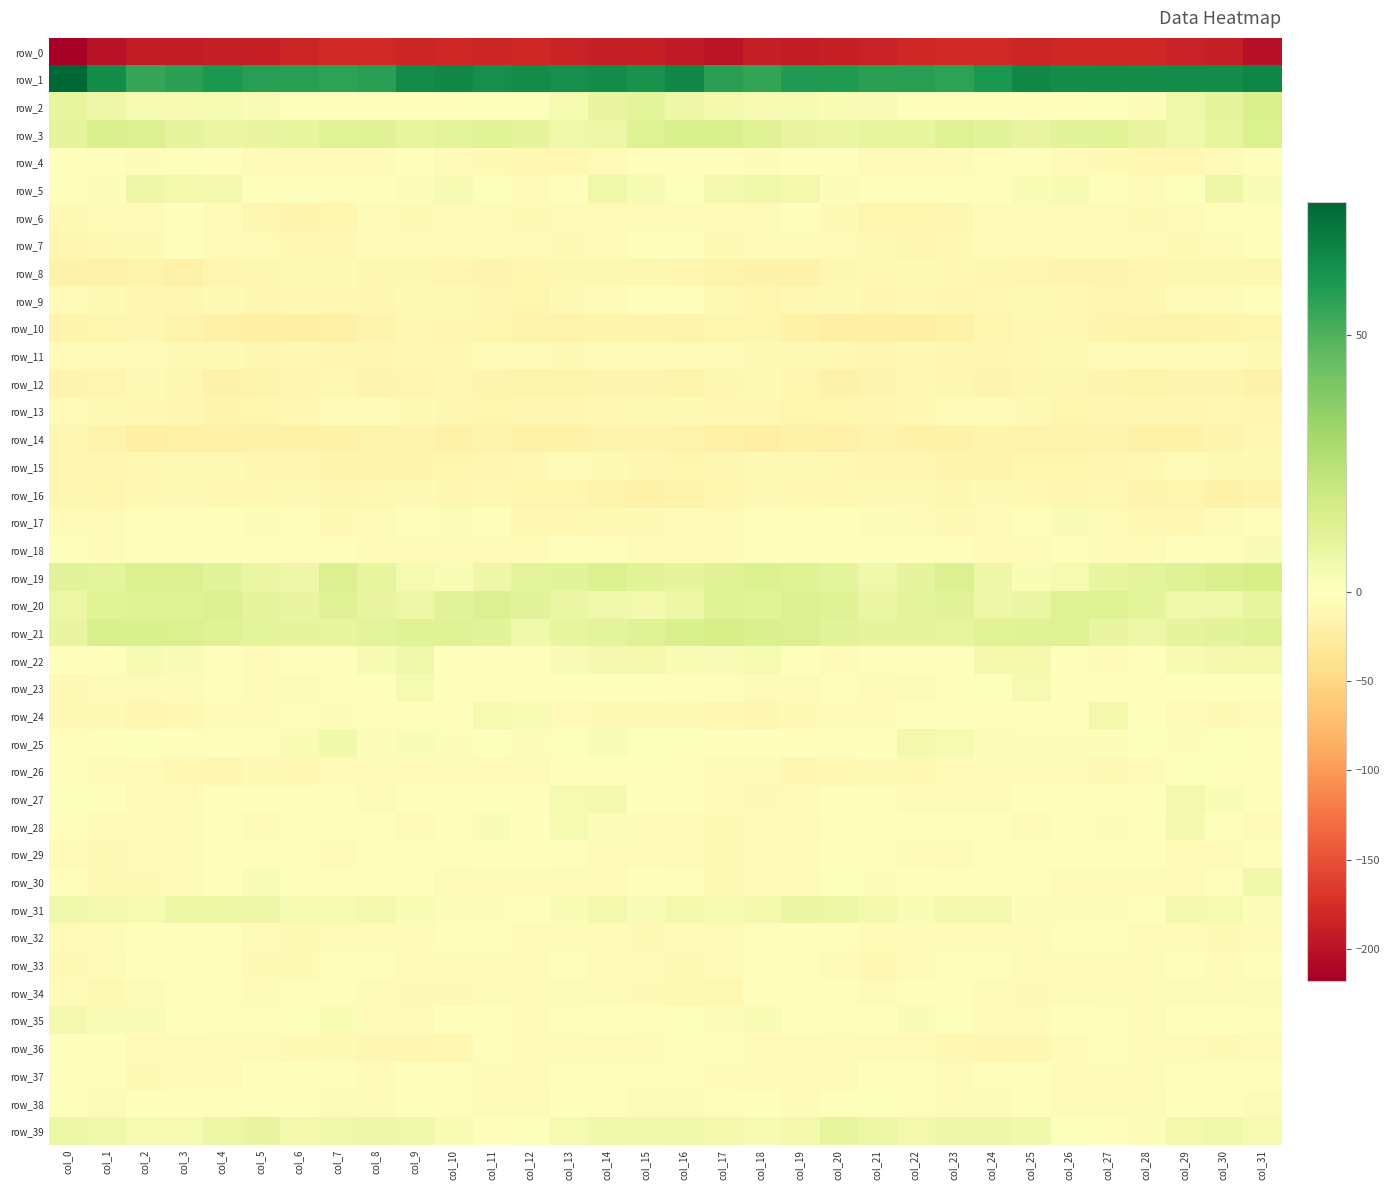

The row_39 series shows 1.2 at col_10. True or false?

False